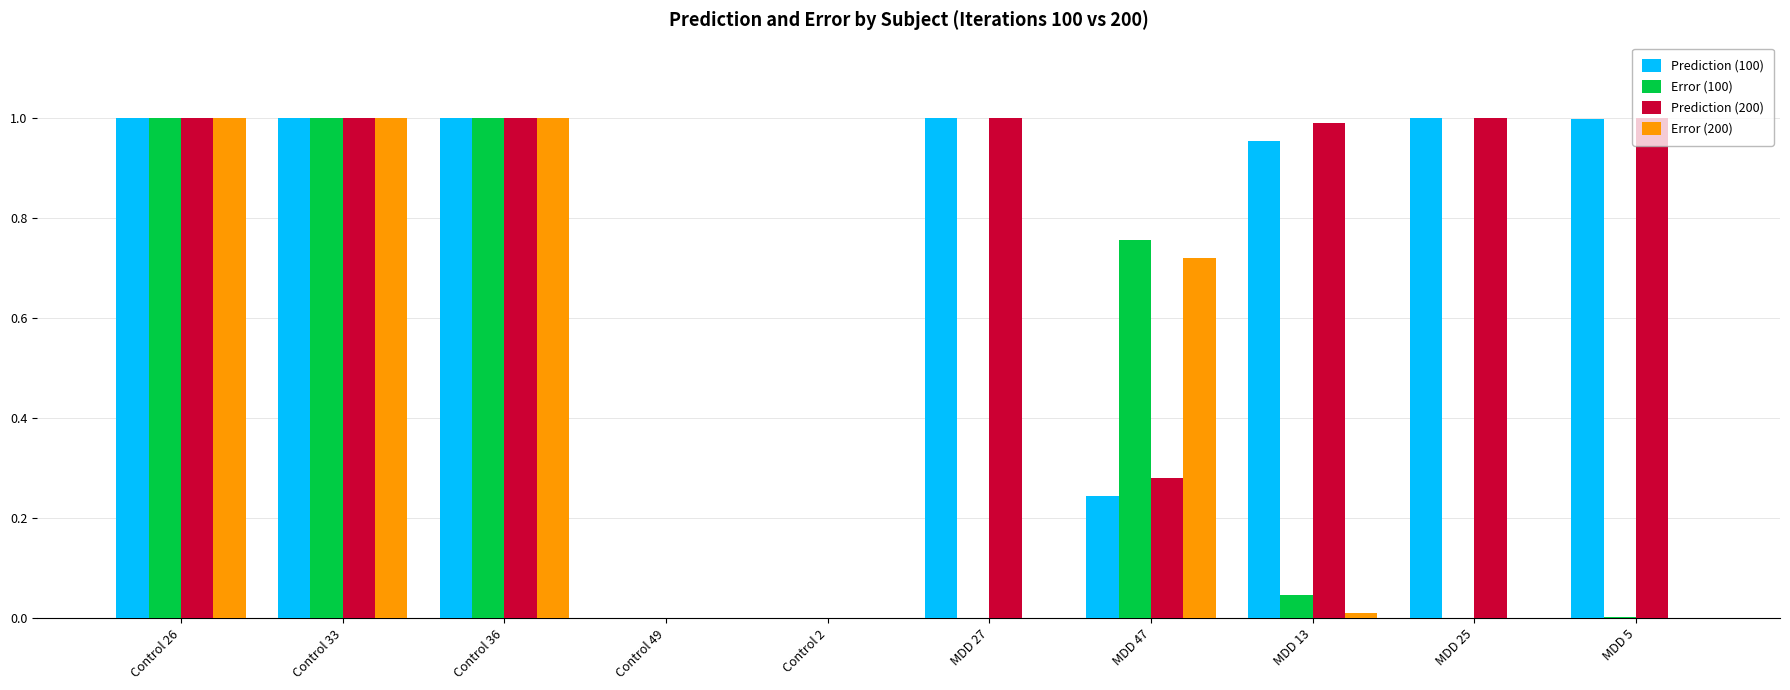

How many series are shown in this chart?

4